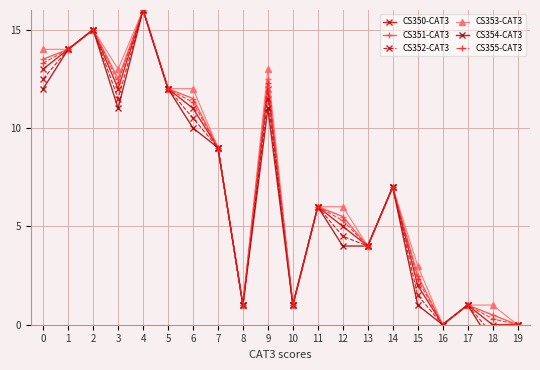

Where is CS354-CAT3 nearest to the value 7?

14